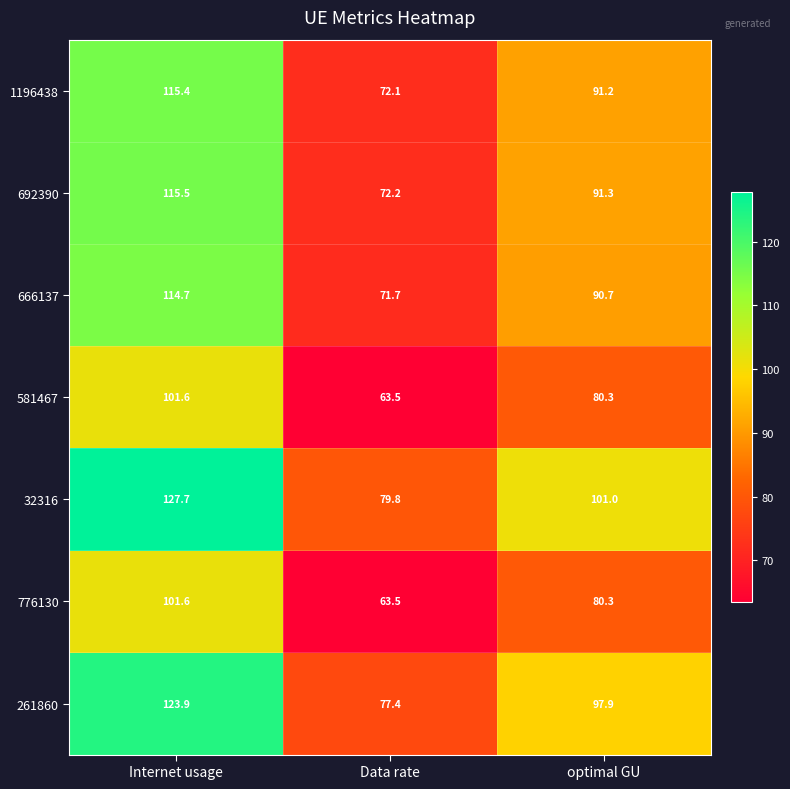

How many data points does each series have?

3